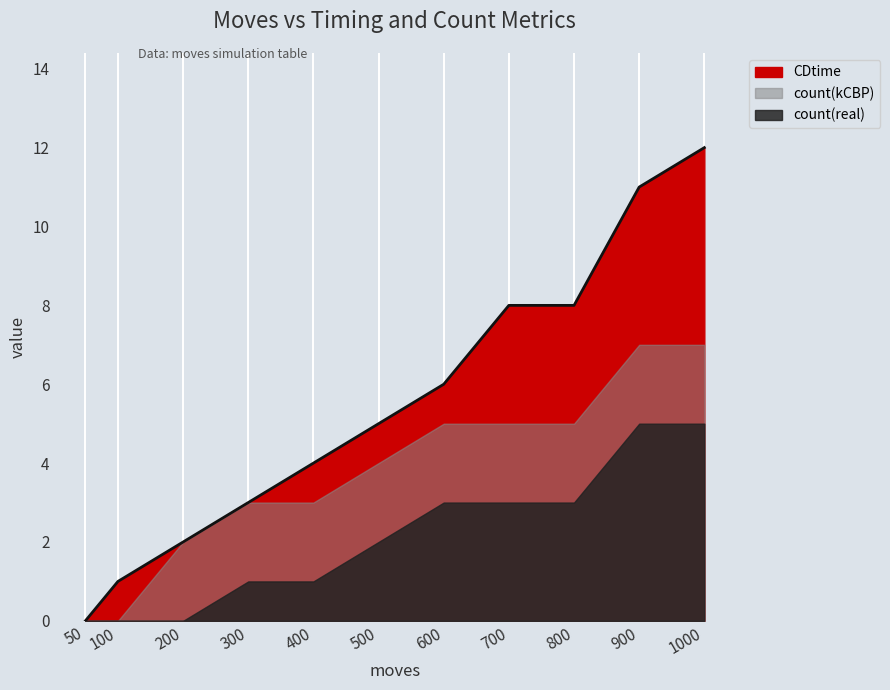

Is the value of count(kCBP) at 700 greater than the value of CDtime at 400?

Yes